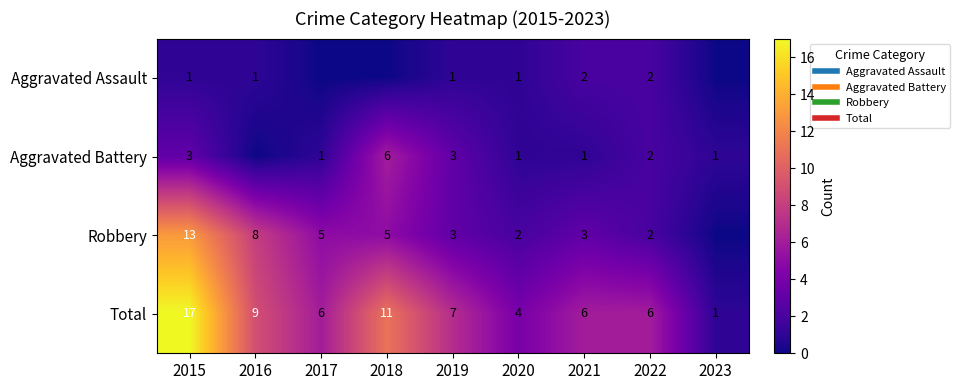

At which label does Total first exceed 6?

2015